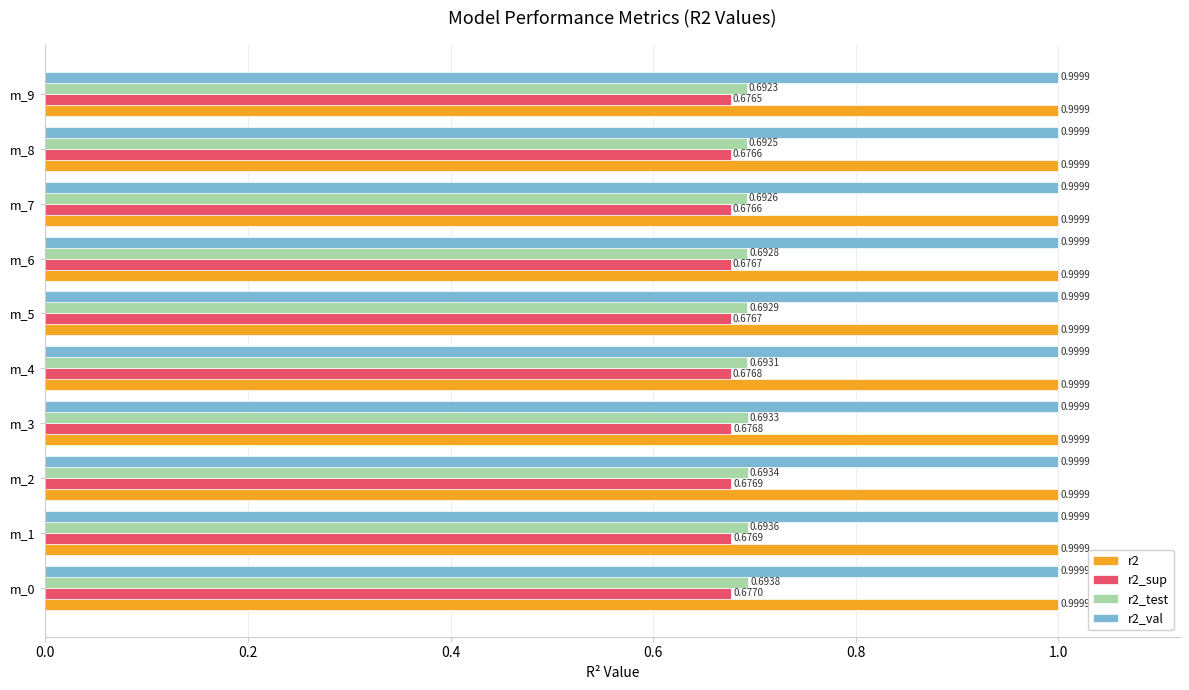

What is the average value of the r2 series?

1.0